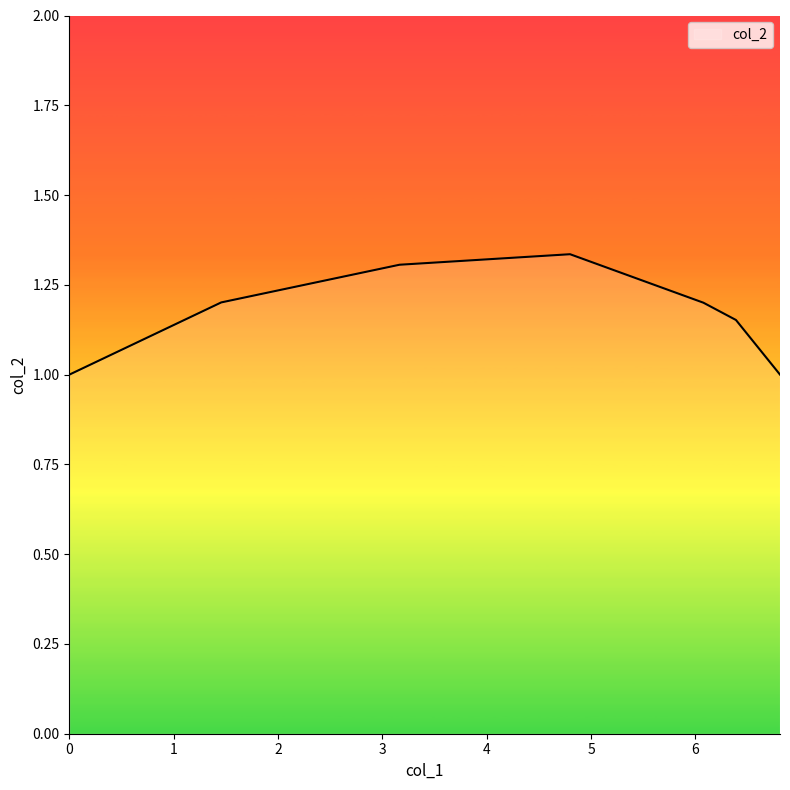

How many interior local peaks (higher than both neighbors) does the data have?

1